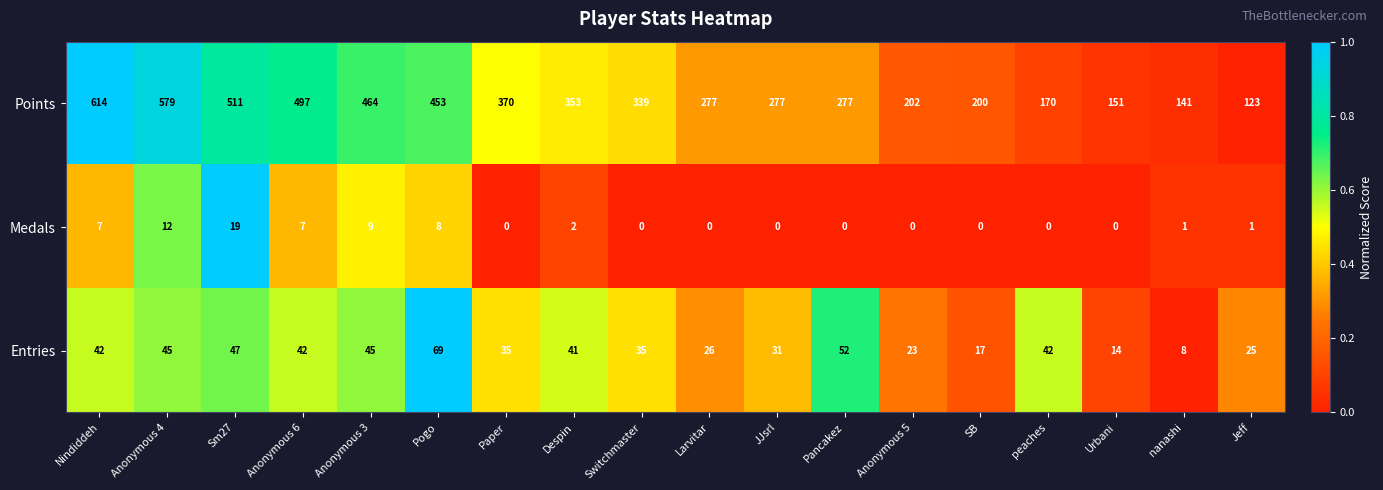

What is the minimum value for Entries?

8